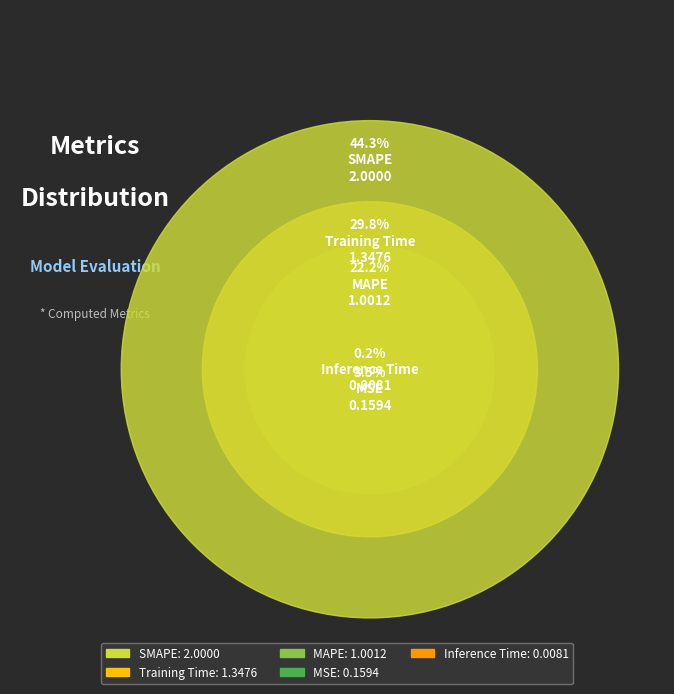

Count the number of slices in the pie.

5